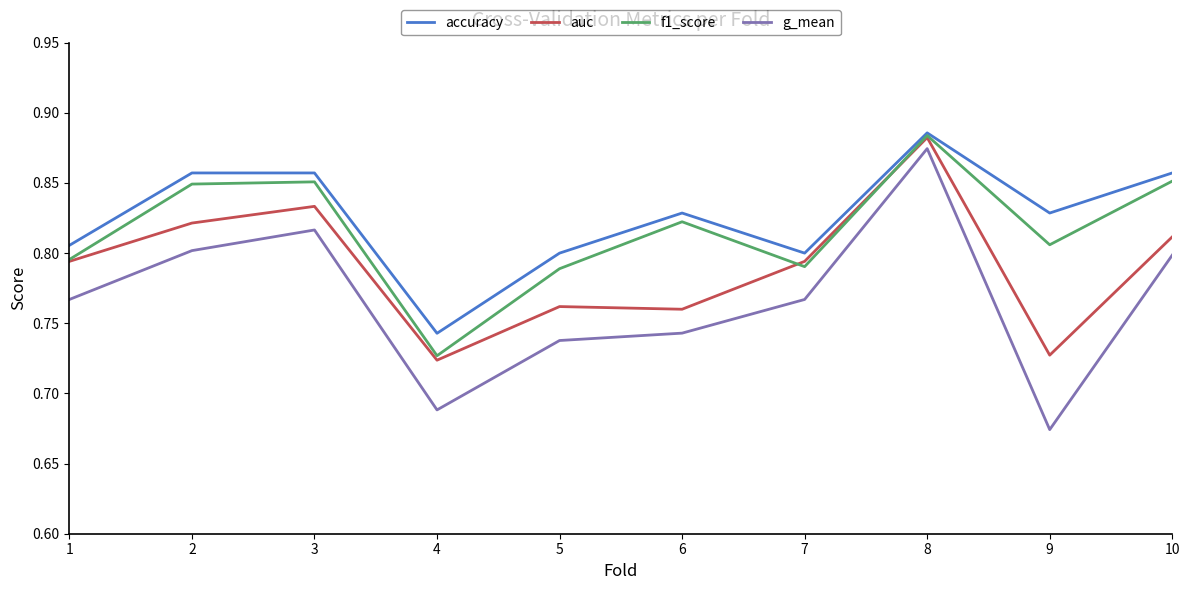

True or false: f1_score has more than 1 interior local peaks.

True